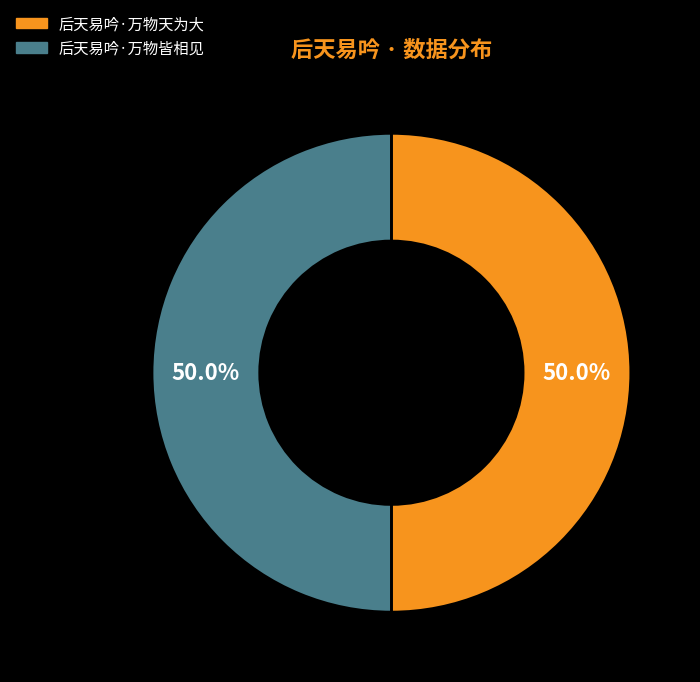

Is it true that 后天易吟·万物天为大 is 62% of the pie?

False